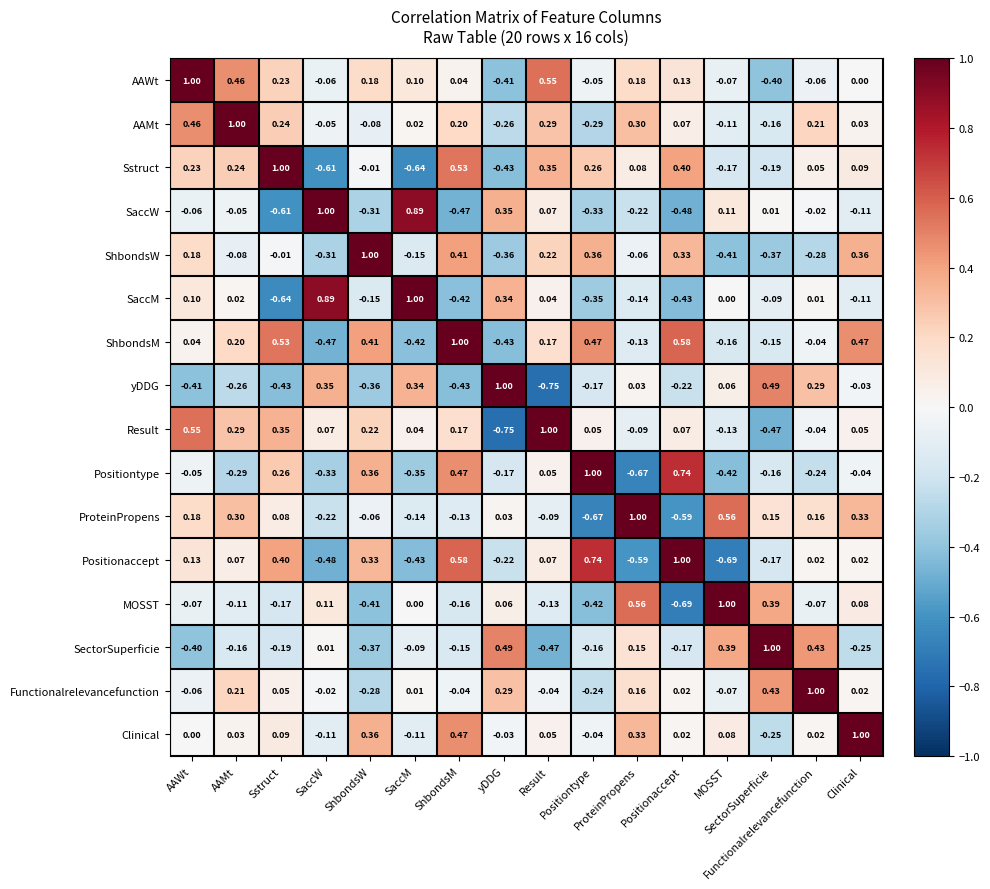

At which category is the sum across all series the highest?

ShbondsM